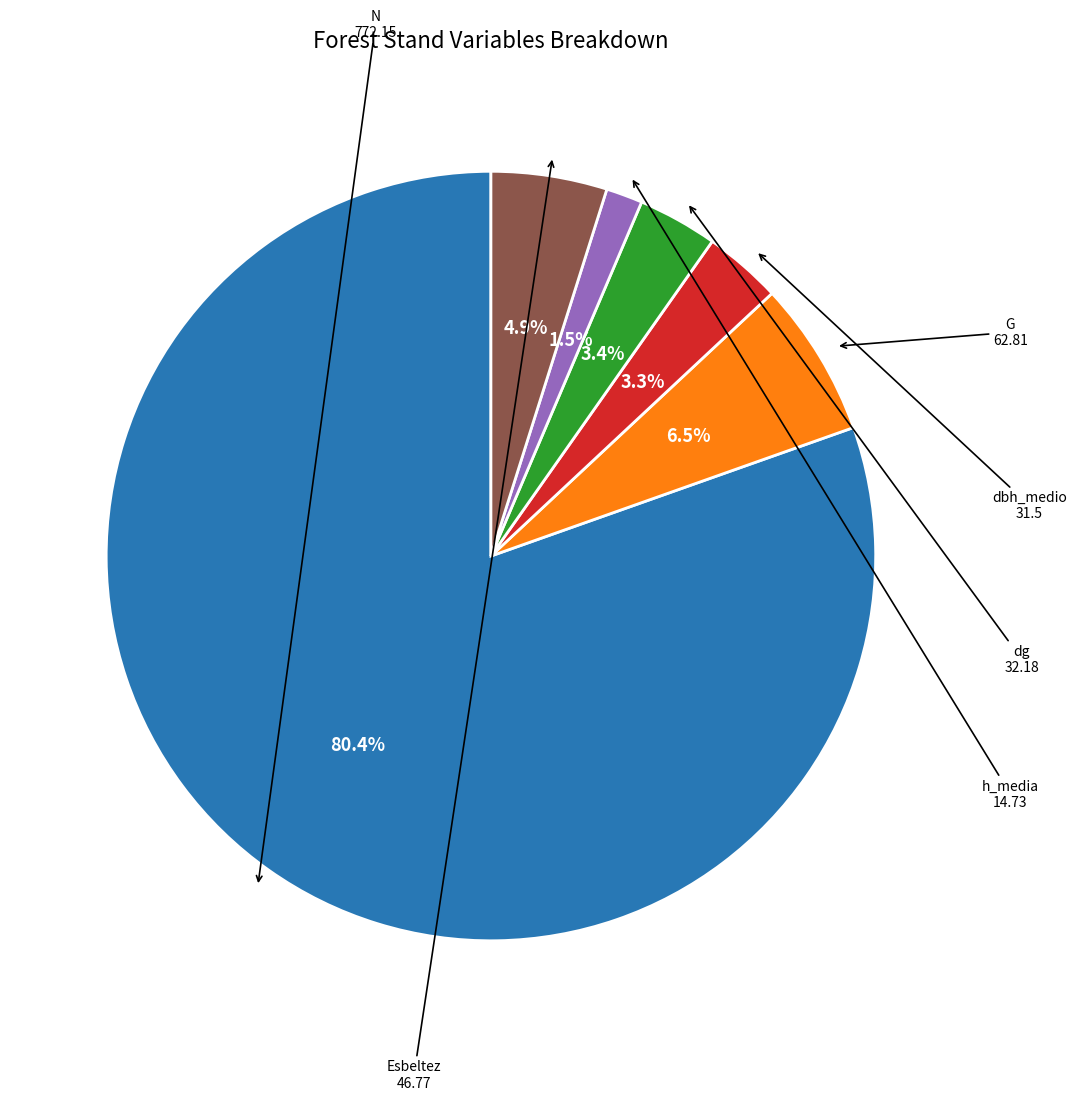

To the nearest percent, what is the average slice percentage?

17%